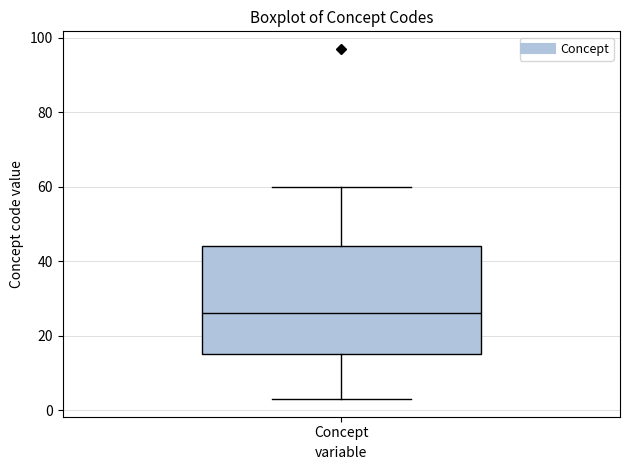

Transcribe this box plot: give where the median line is, the range the box spans, and where the two whiskers end, as read against the y-axis. The values are not printed on the chart, so give them approximately, as read against the axis.

median 26, box 16 to 44, whiskers 4 to 60